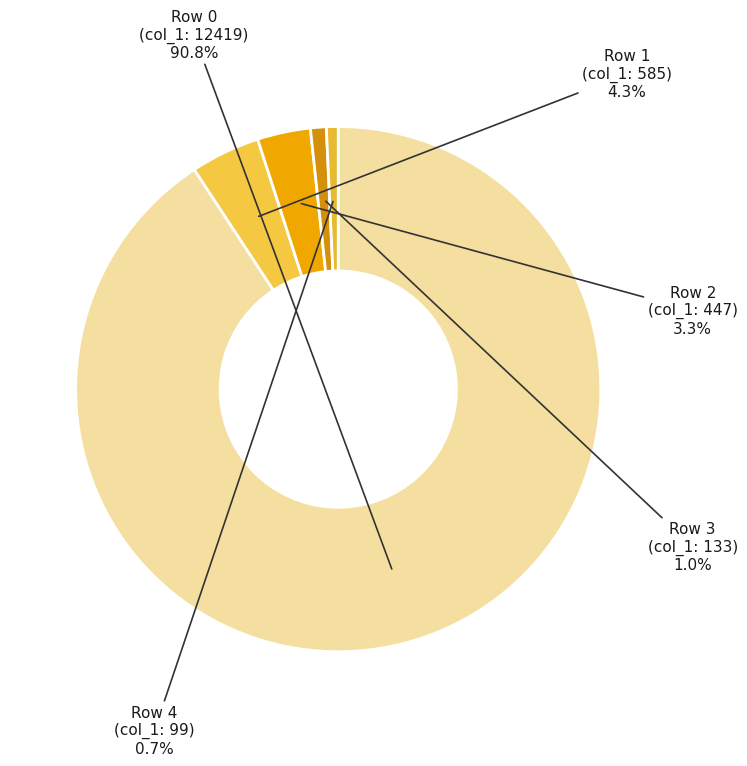

How many segments does this pie chart have?

5